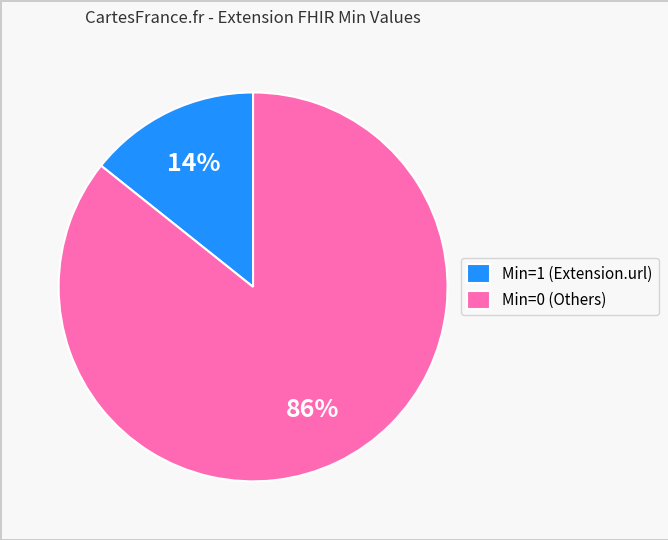

Which has a higher value, Min=0 (Others) or Min=1 (Extension.url)?

Min=0 (Others)